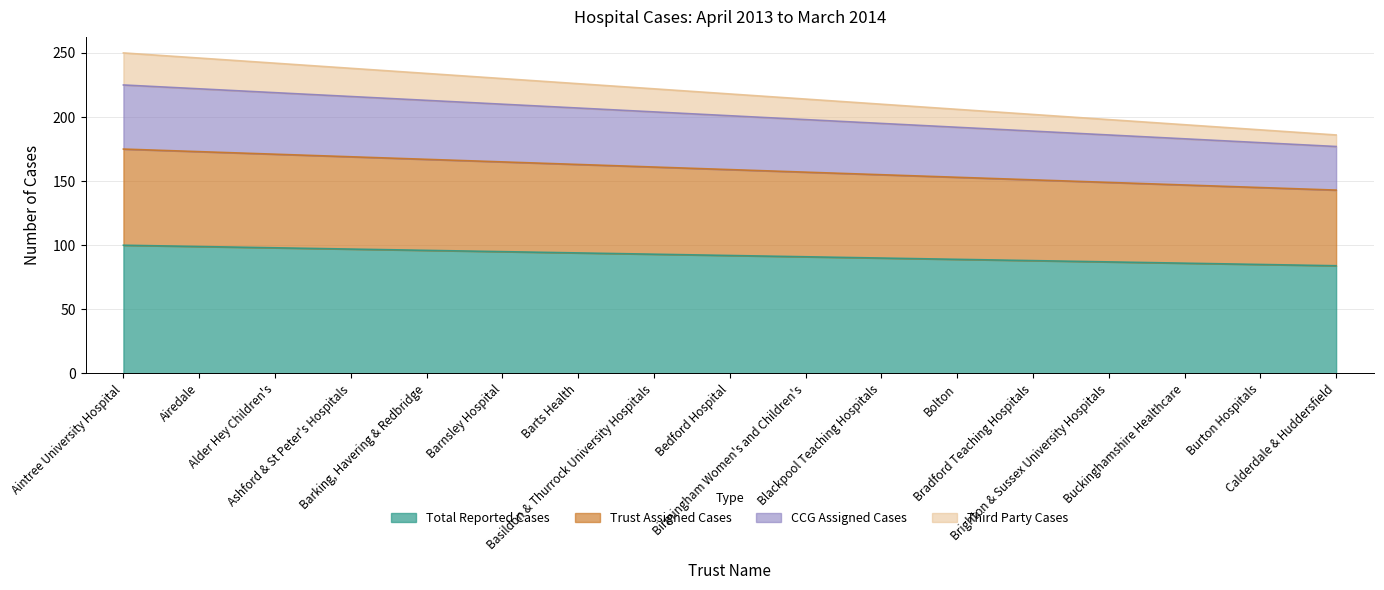

What is the value of the Trust Assigned Cases point at the 9th from the left?

159